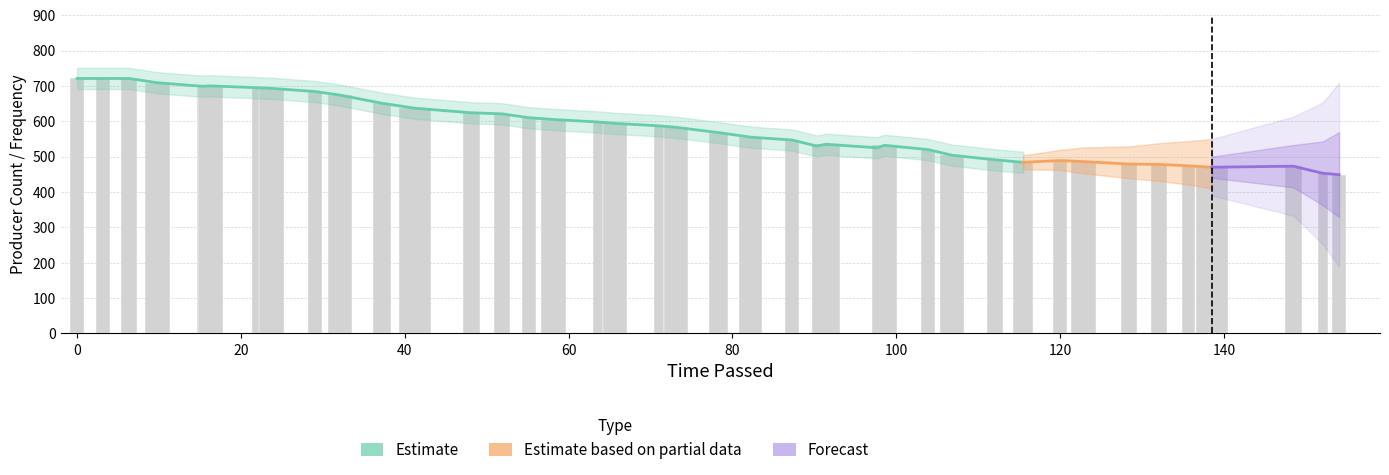

What is the difference between the maximum and minimum values?

272